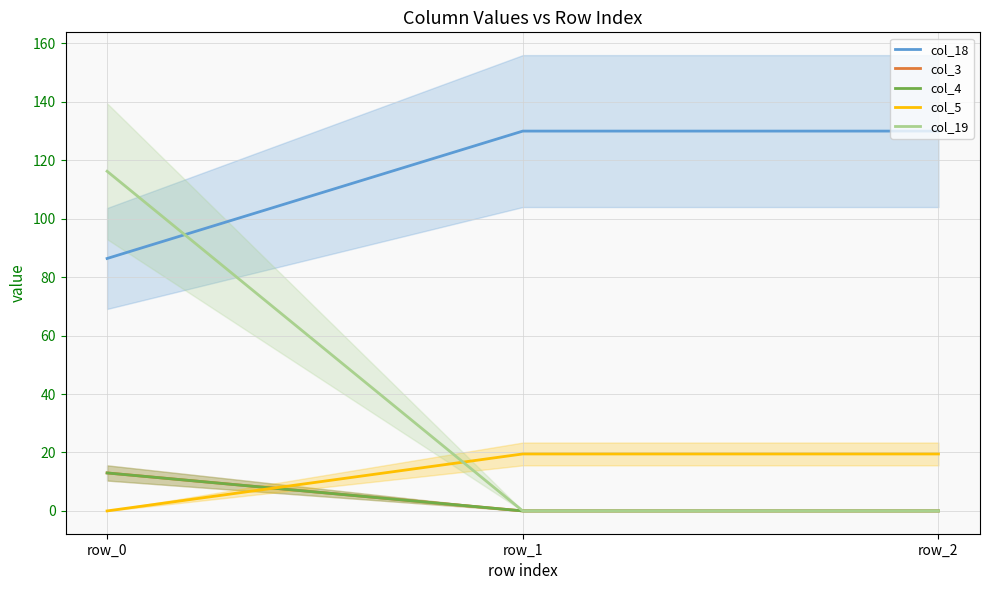

Where is col_3 nearest to the value 6?

row_1